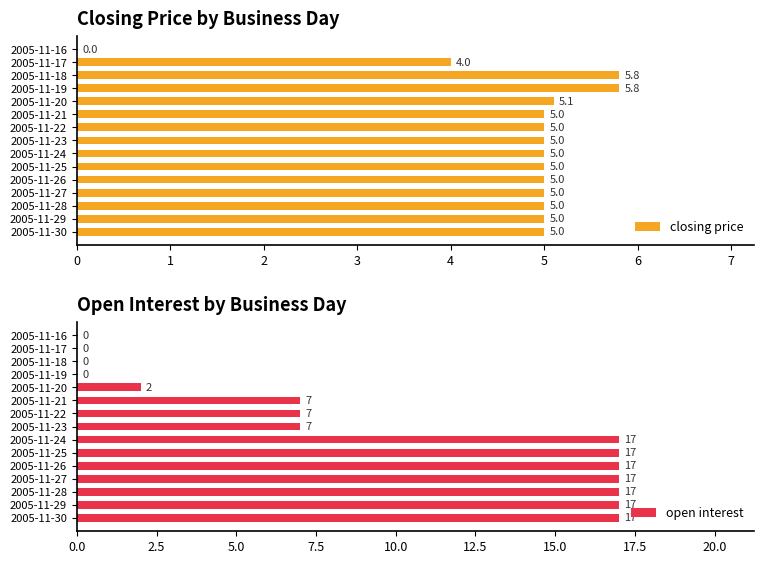

Rank the series by their maximum value, from highest to lowest.

open interest, closing price